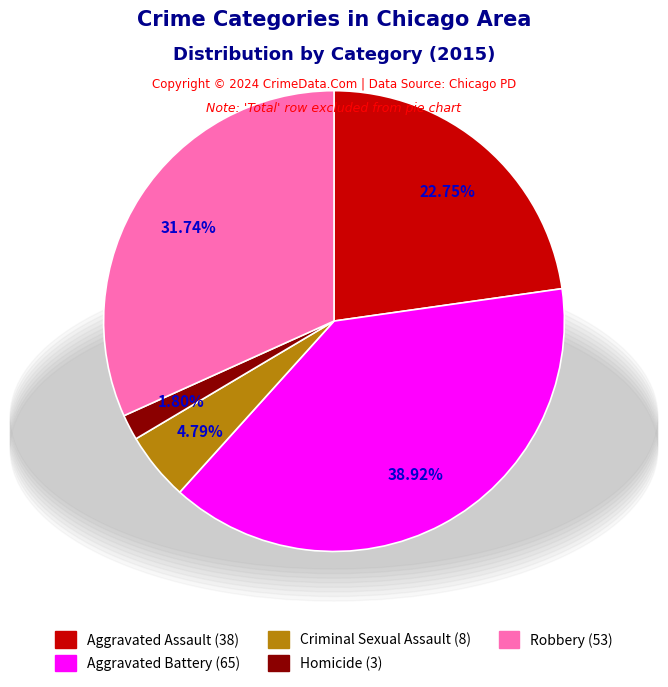

Which slice is the smallest?

Homicide